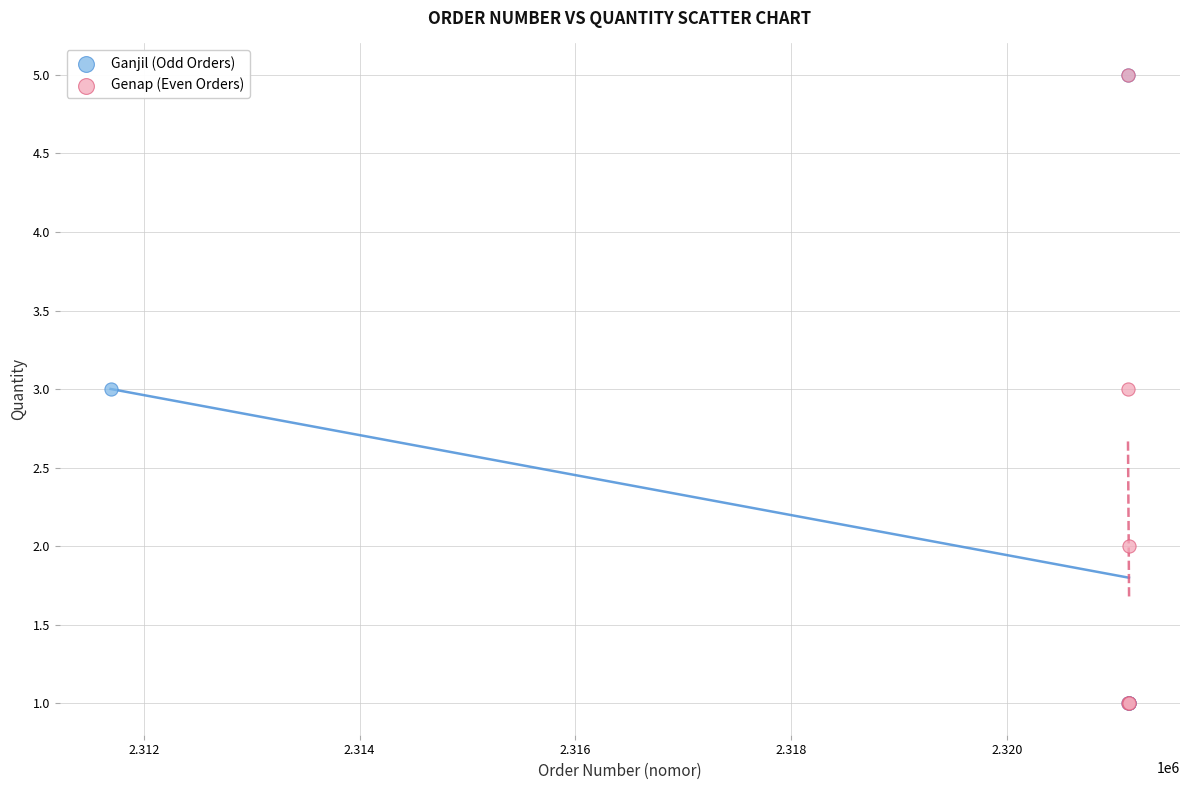

What are all the series names shown in the legend?

Ganjil (Odd Orders), Genap (Even Orders)